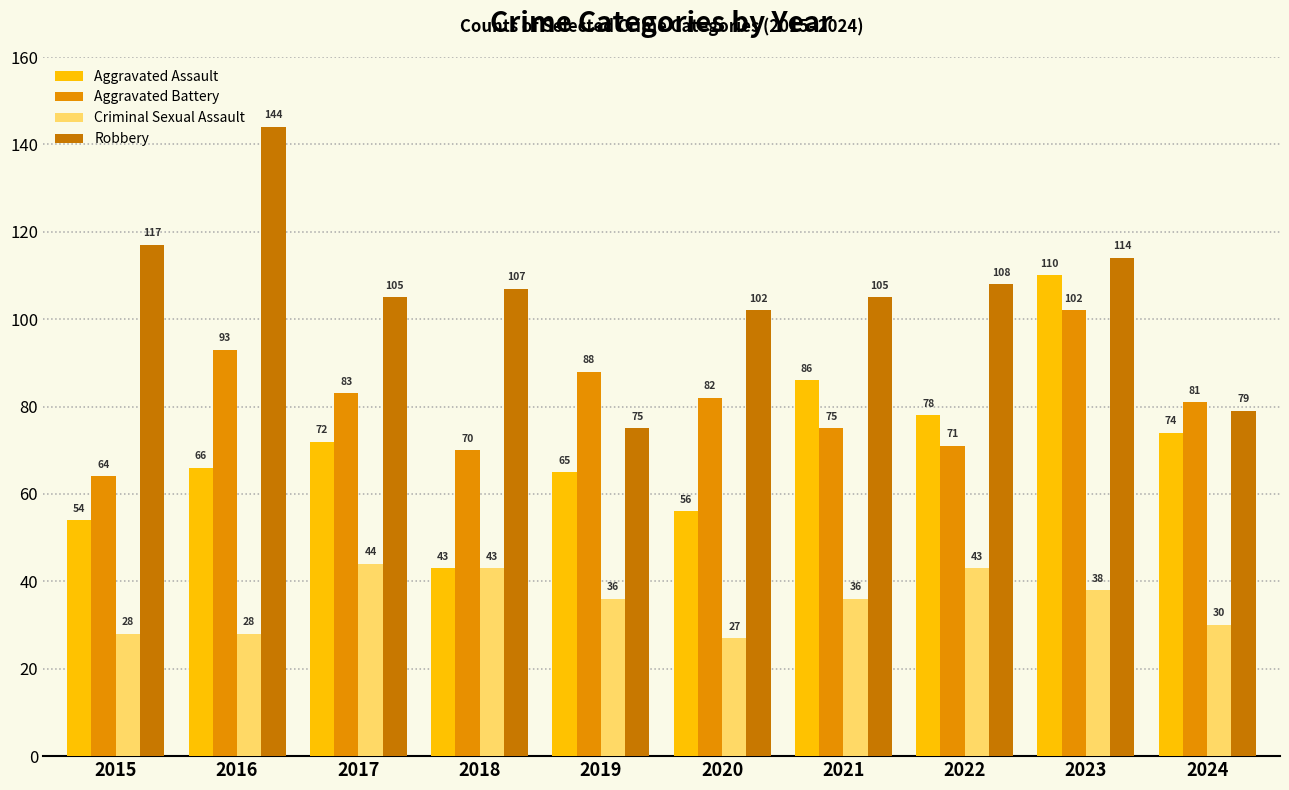

What is the value of the Criminal Sexual Assault bar at the 2nd from the left?

28